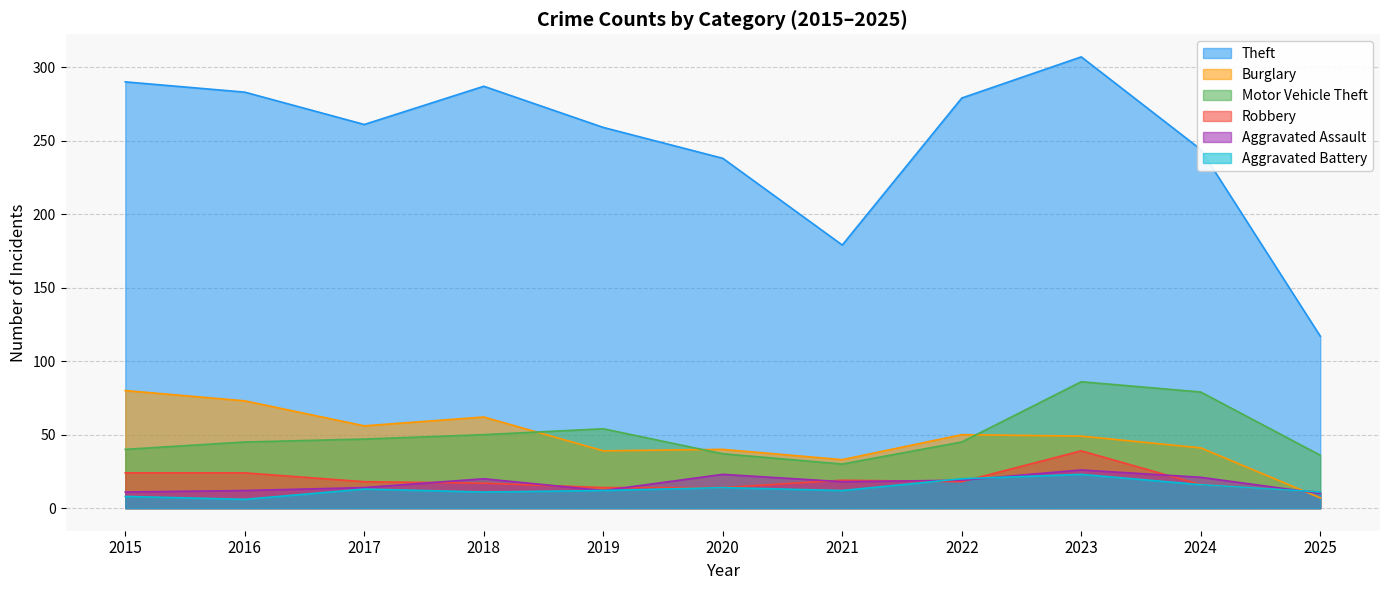

What are all the series names shown in the legend?

Theft, Burglary, Motor Vehicle Theft, Robbery, Aggravated Assault, Aggravated Battery